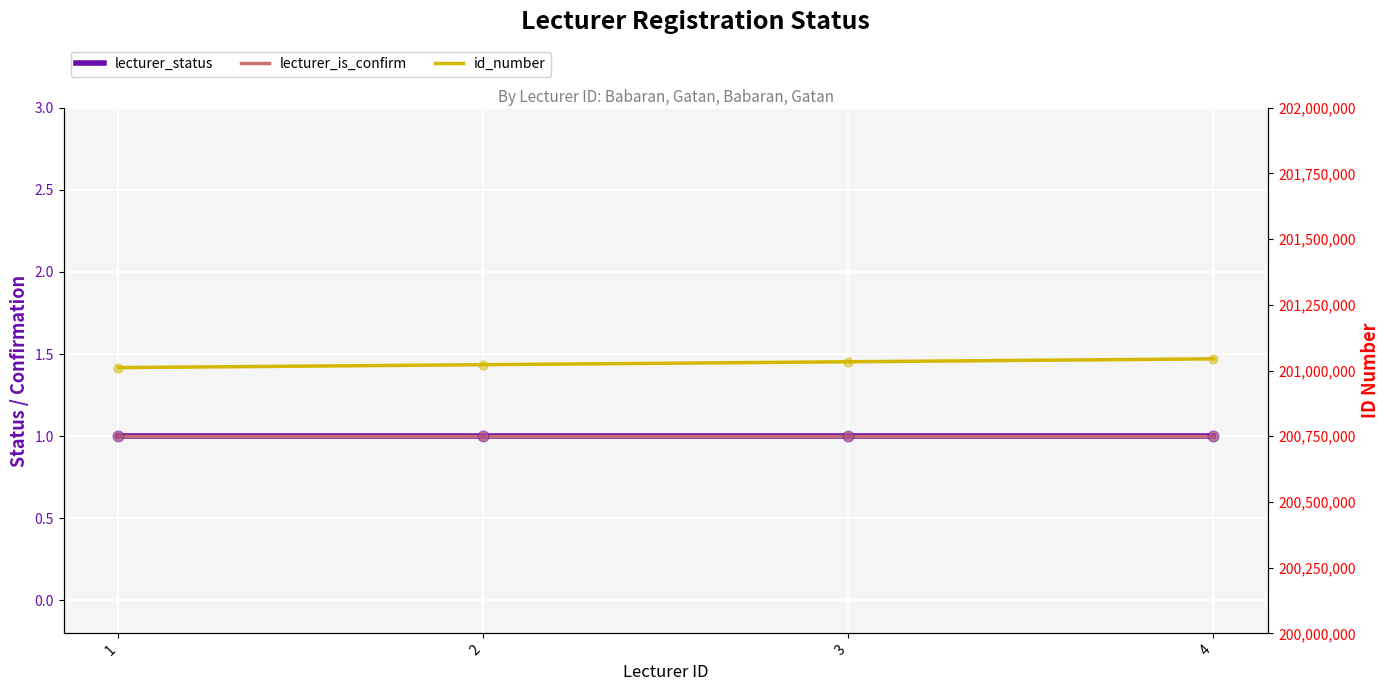

What are all the series names shown in the legend?

lecturer_status, lecturer_is_confirm, id_number